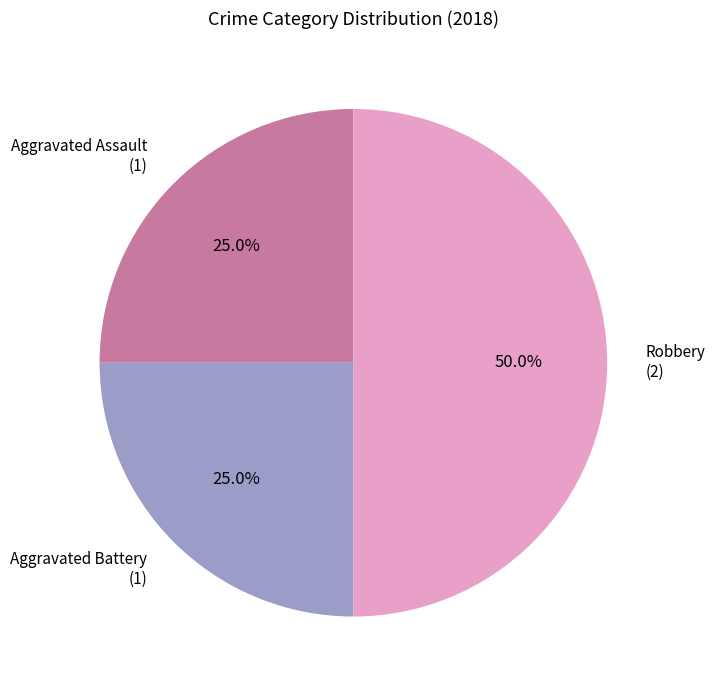

Is Aggravated Assault (1) the majority of the pie?

No